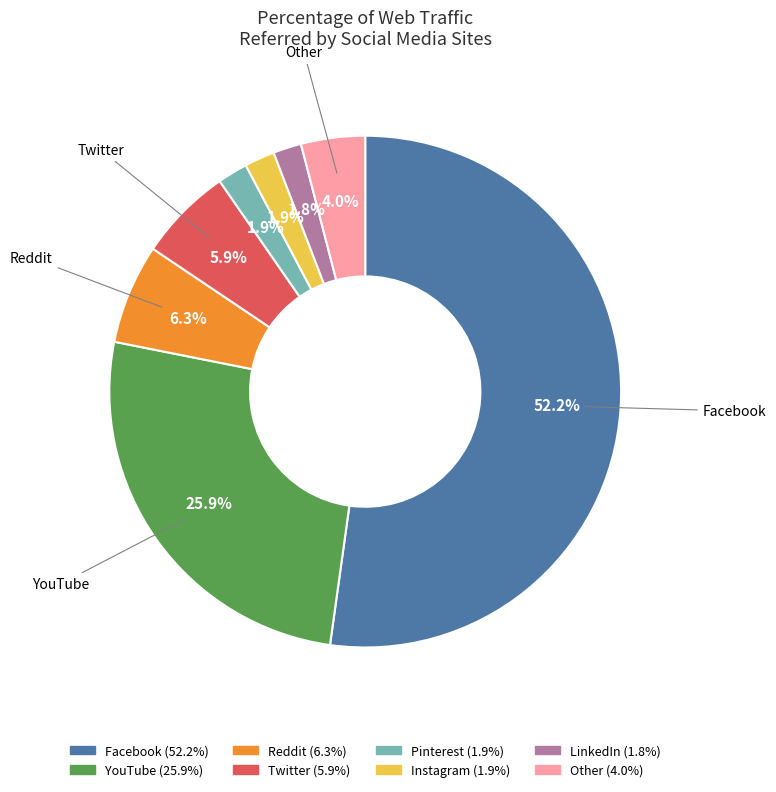

Between Pinterest and YouTube, which is larger?

YouTube